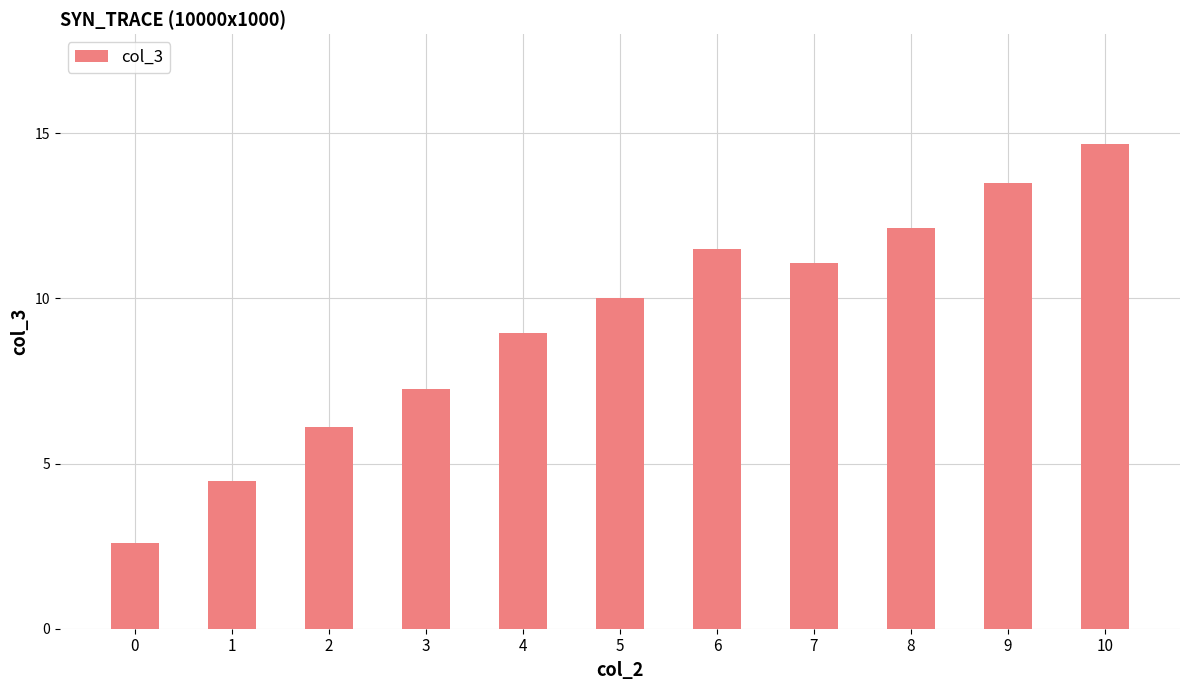

Which label corresponds to the largest value in the chart?

10